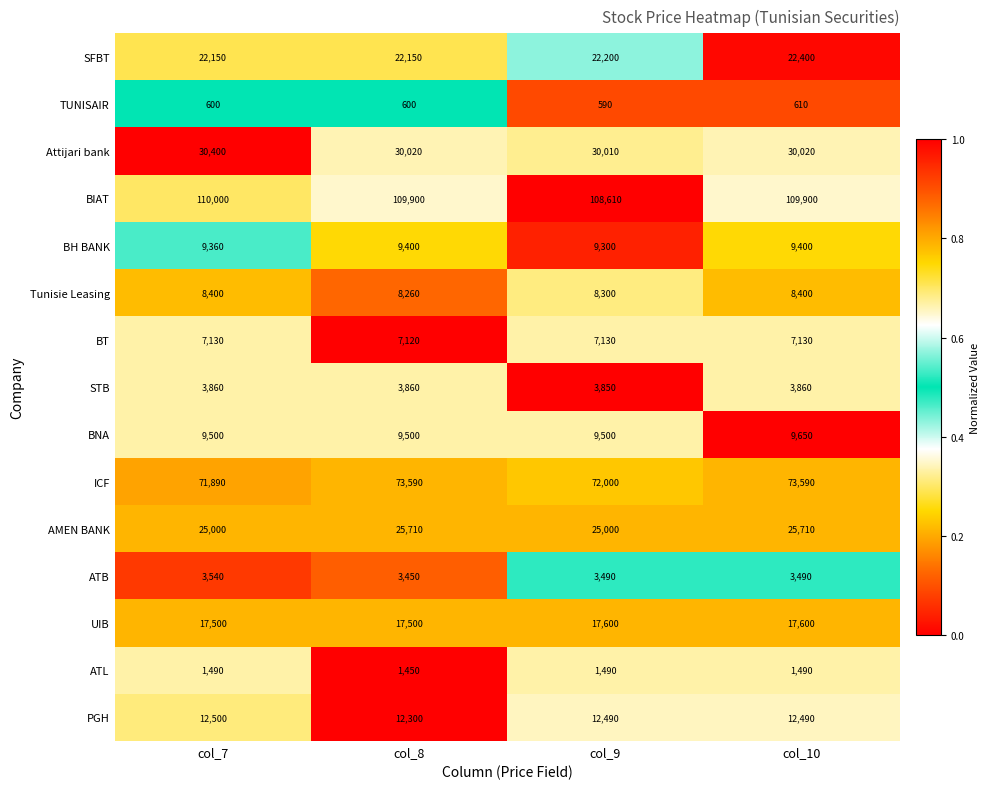

At which category is the sum across all series the highest?

col_10